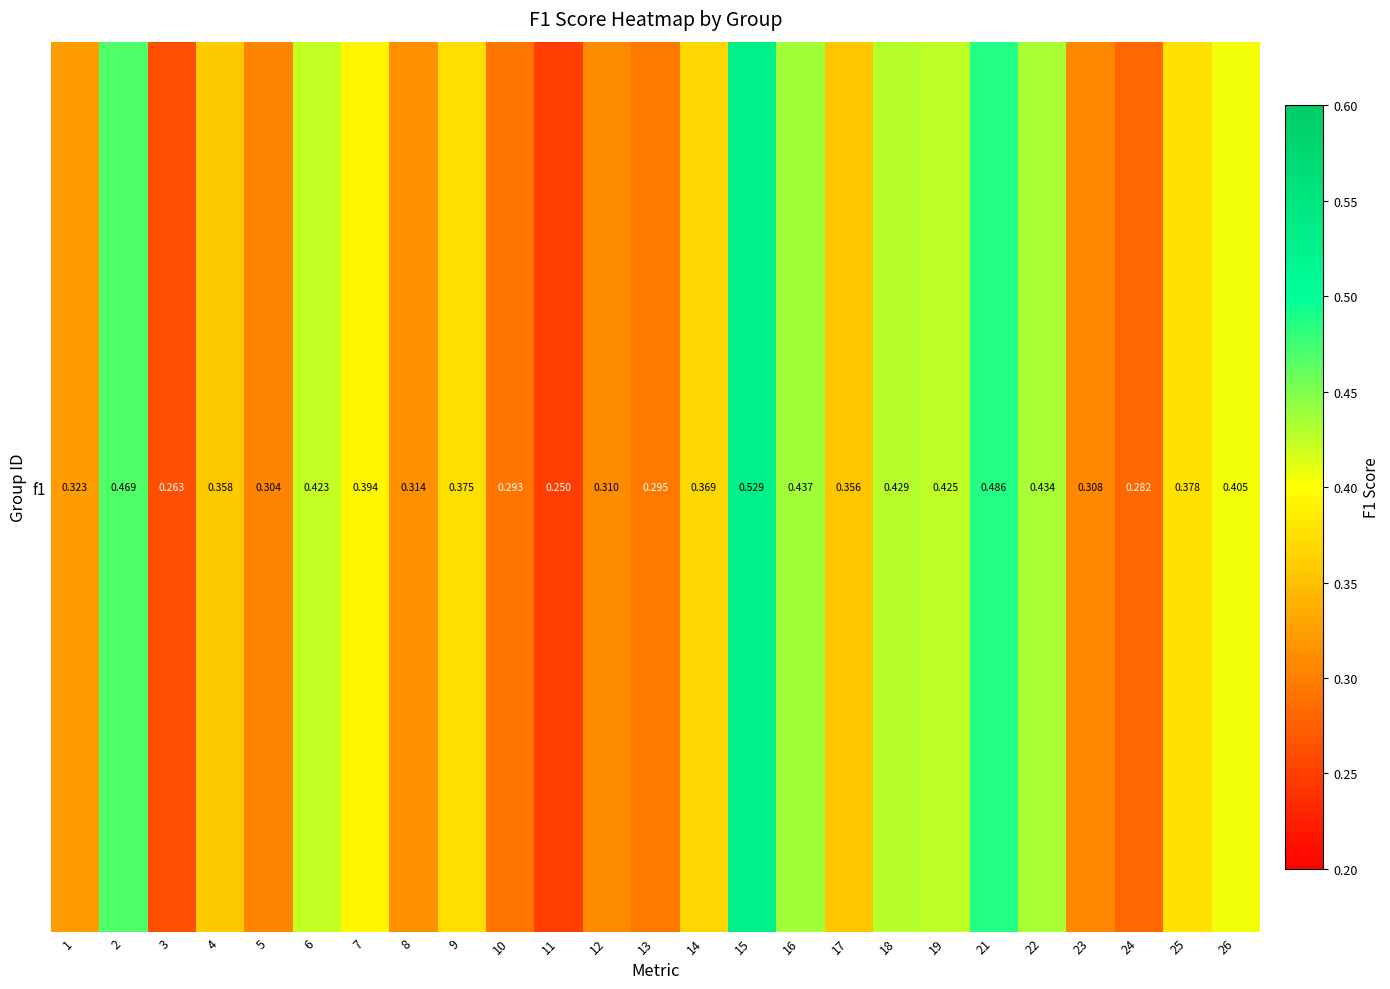

Is it true that the value at 5 is 0.2?

False